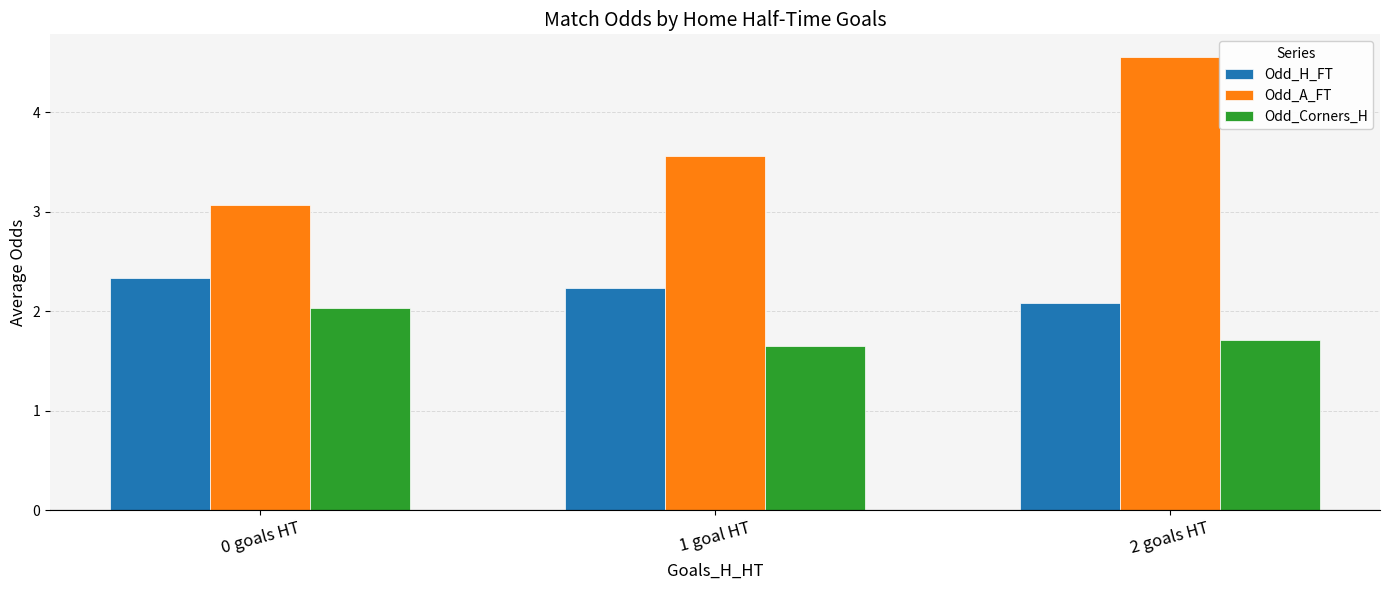

The Odd_Corners_H series shows 2.8 at 0 goals HT. True or false?

False